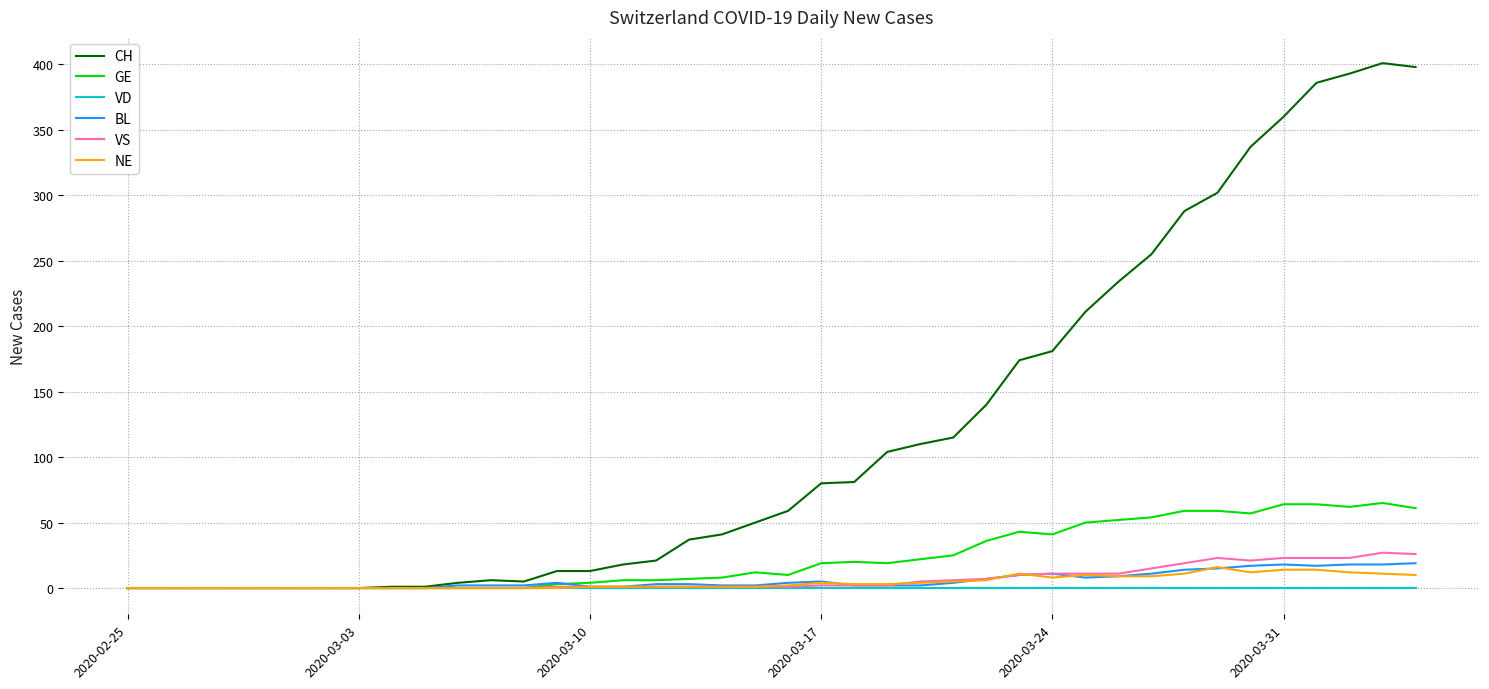

Which series has the largest total across all categories?

CH